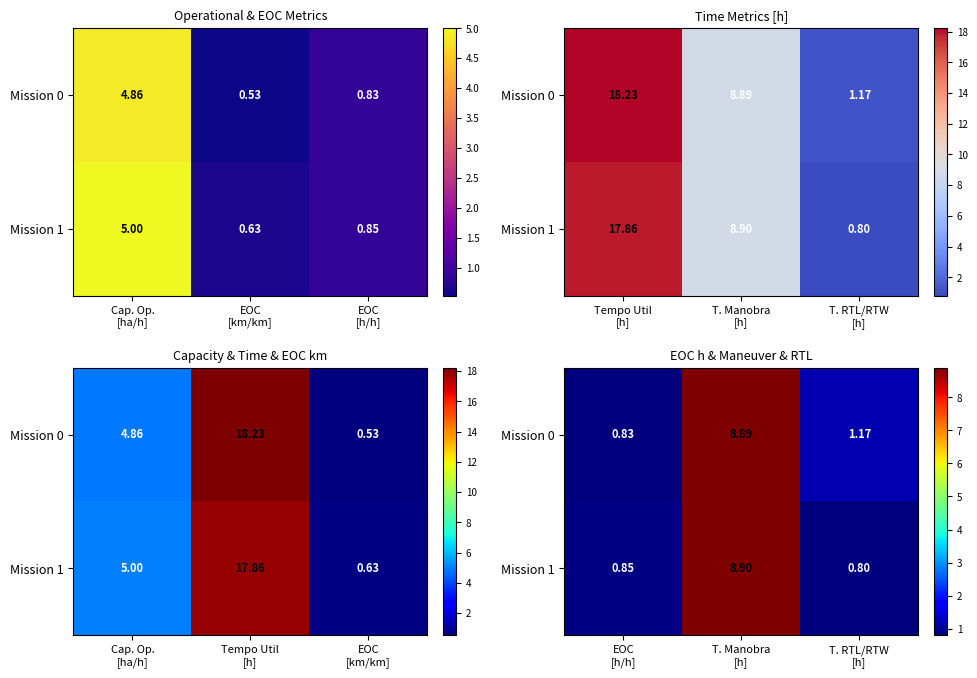

List the series in order of their overall mean, highest first.

Mission 0, Mission 1